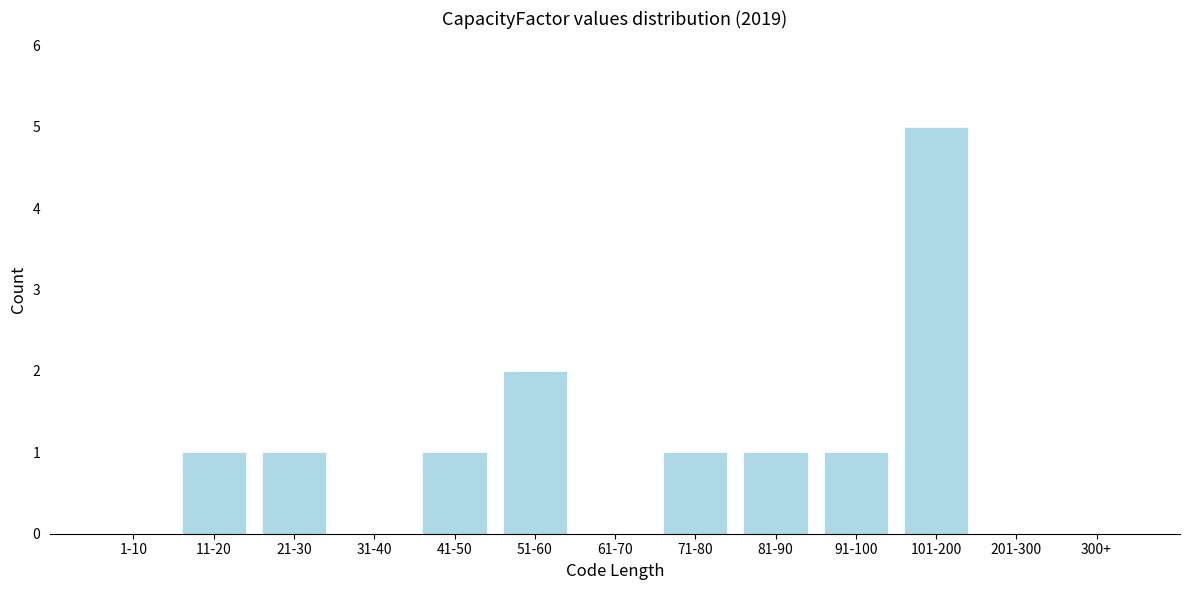

Reading right to left, list all the values displayed in this chart.

300+=0	201-300=0	101-200=5	91-100=1	81-90=1	71-80=1	61-70=0	51-60=2	41-50=1	31-40=0	21-30=1	11-20=1	1-10=0